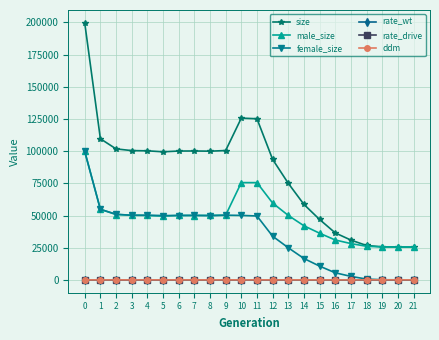

True or false: ddm and size intersect in this chart.

False